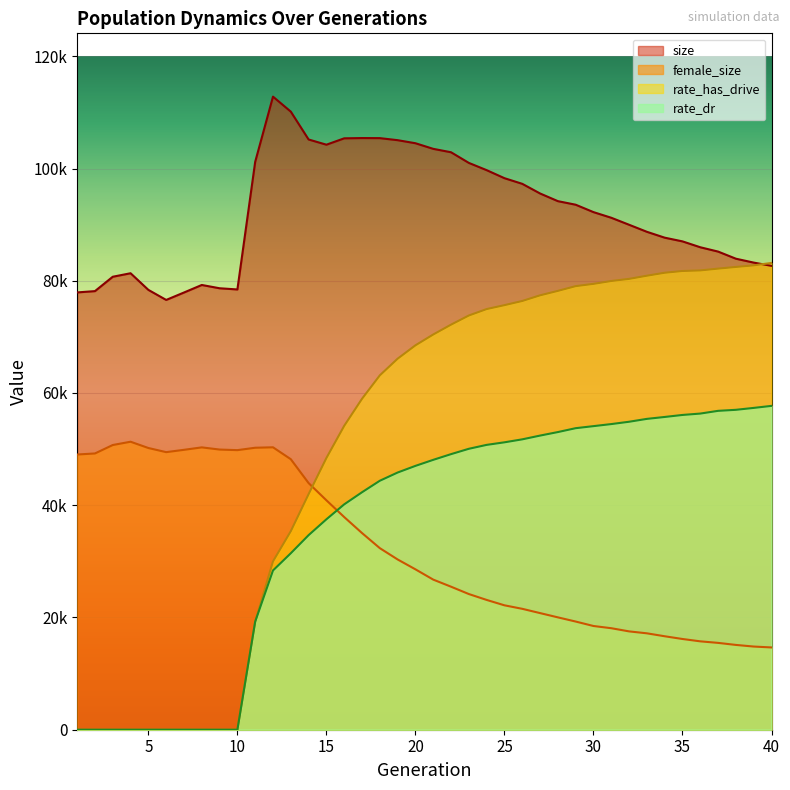

Rank the series at 23 from lowest to highest value.

female_size, rate_dr, rate_has_drive, size